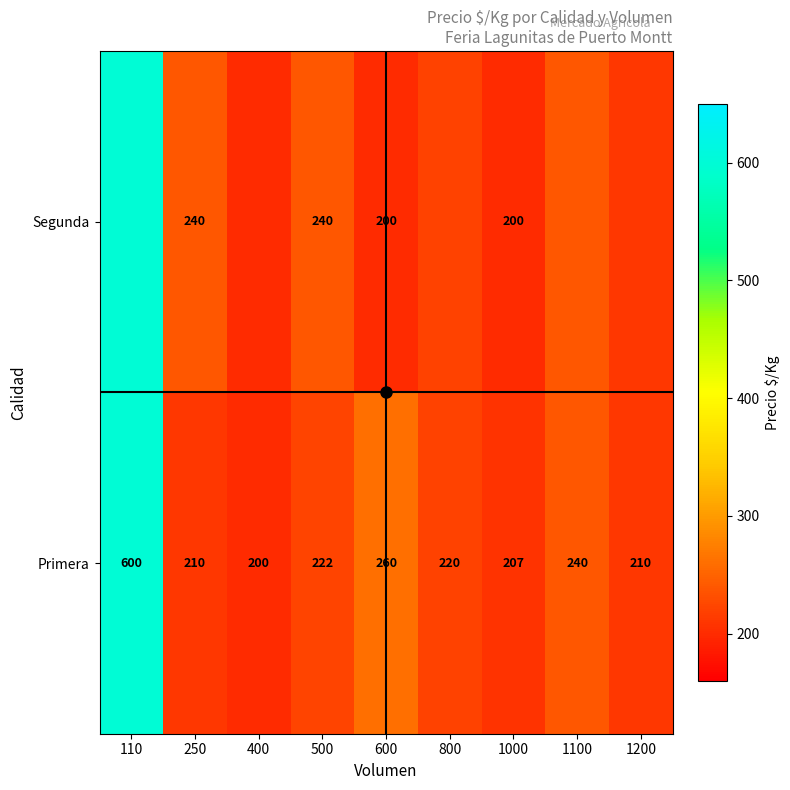

How many values in the Primera series are below 220?

4